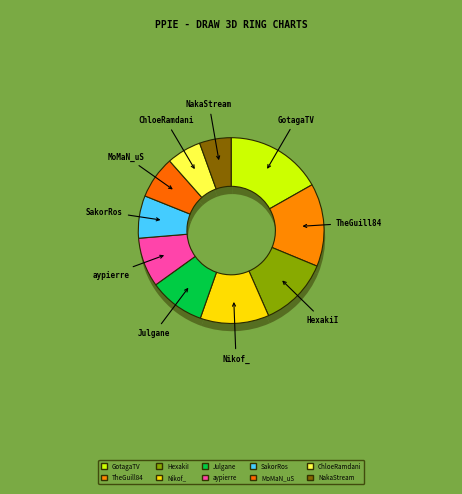

Count the number of slices in the pie.

10